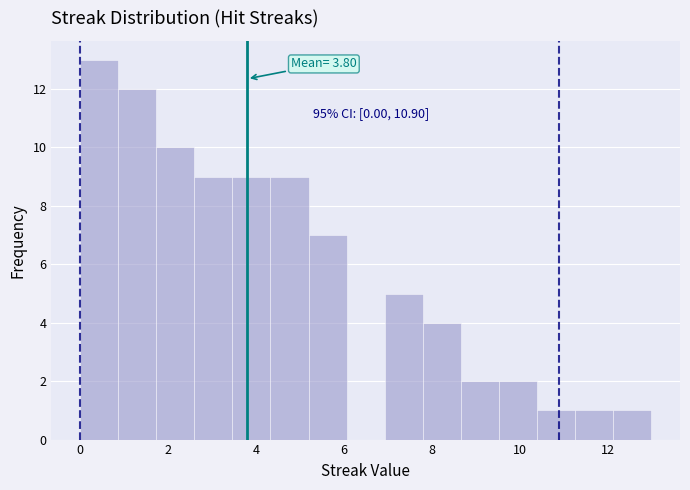

Which range on the x-axis has the tallest bar?

0.0 to 0.8